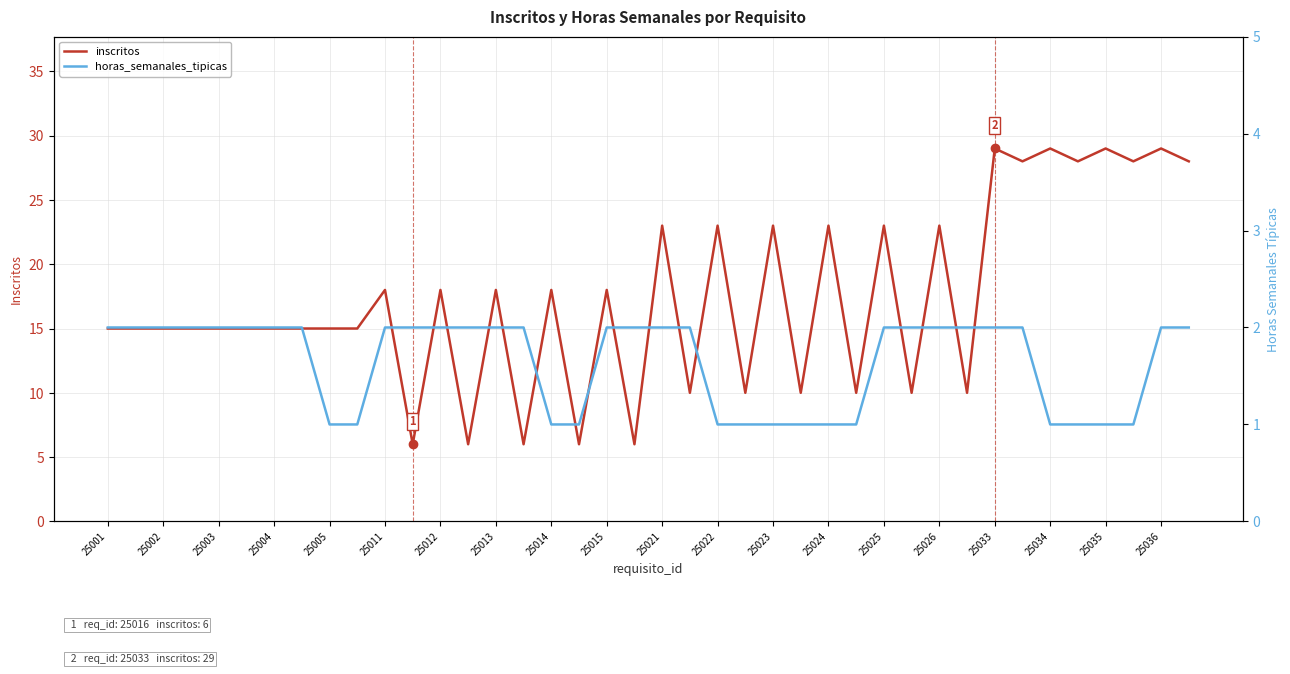

Is it true that inscritos equals 40 at 25023?

False